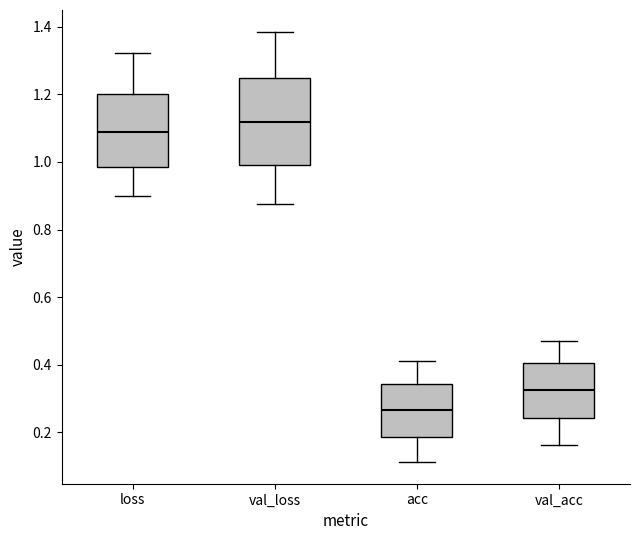

Comparing the boxes themselves (not the whiskers), which one is the tallest?

val_loss